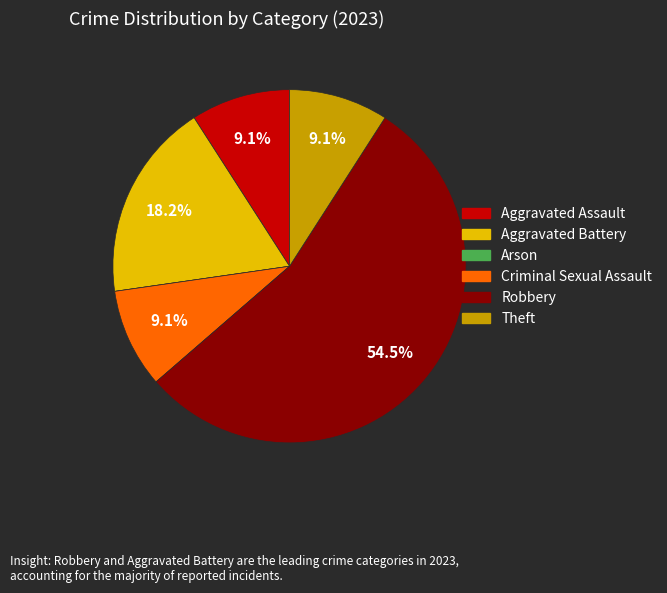

Between Robbery and Aggravated Battery, which is larger?

Robbery